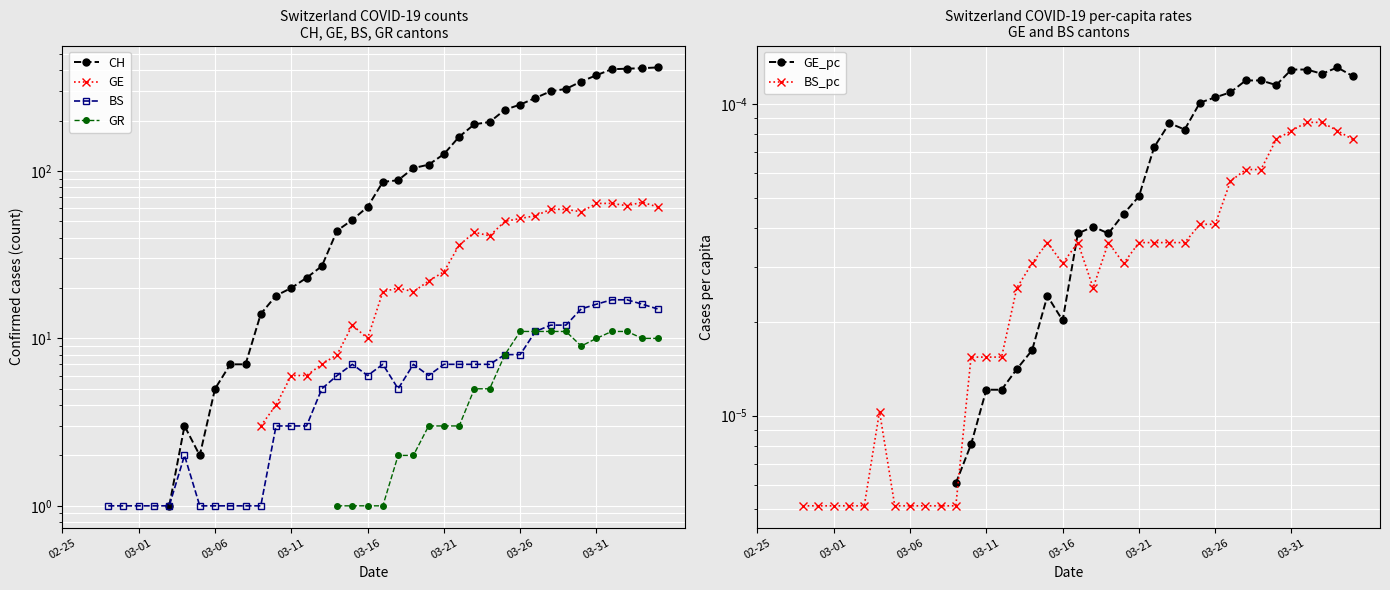

The GE_pc series shows 0.0 at 03-21. True or false?

False